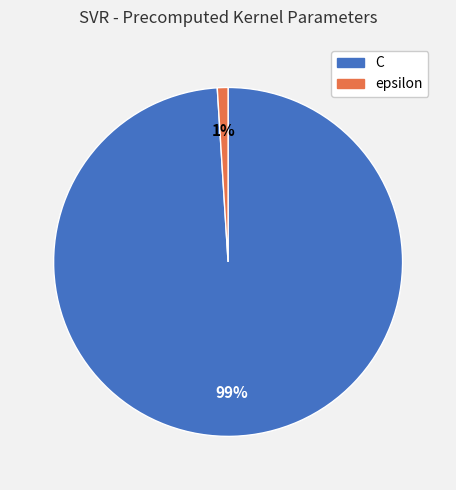

Does epsilon represent more than half of the total?

No